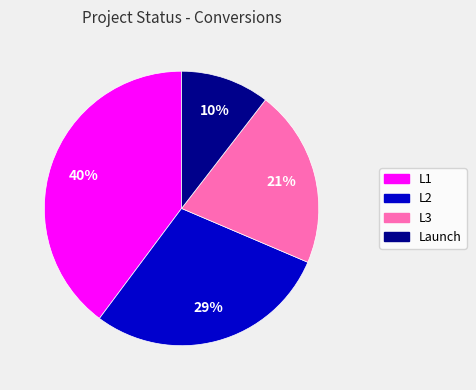

Count the number of slices in the pie.

4